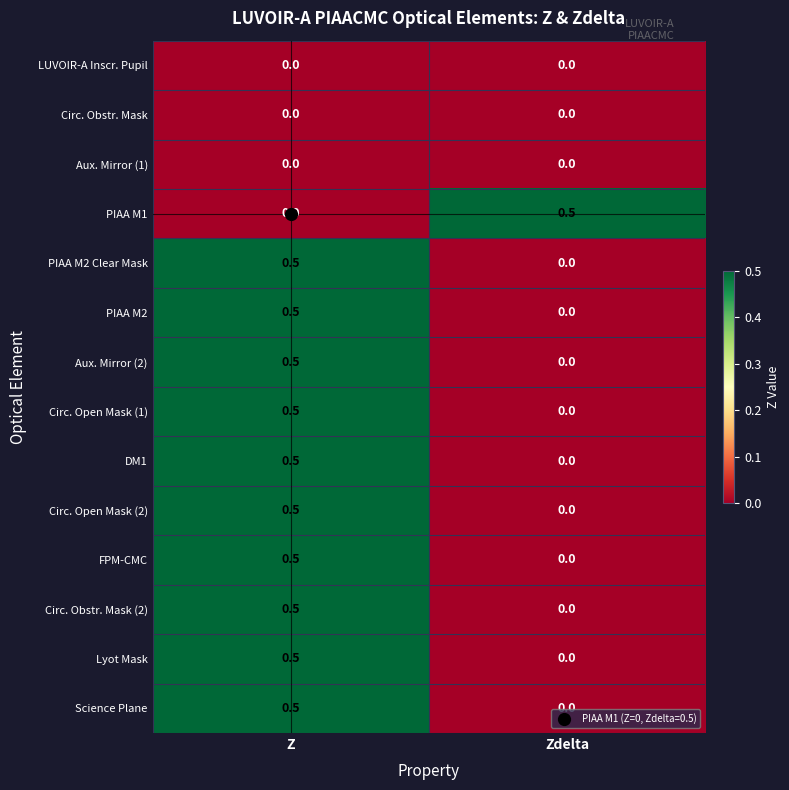

What is the maximum value shown in the chart?

0.5